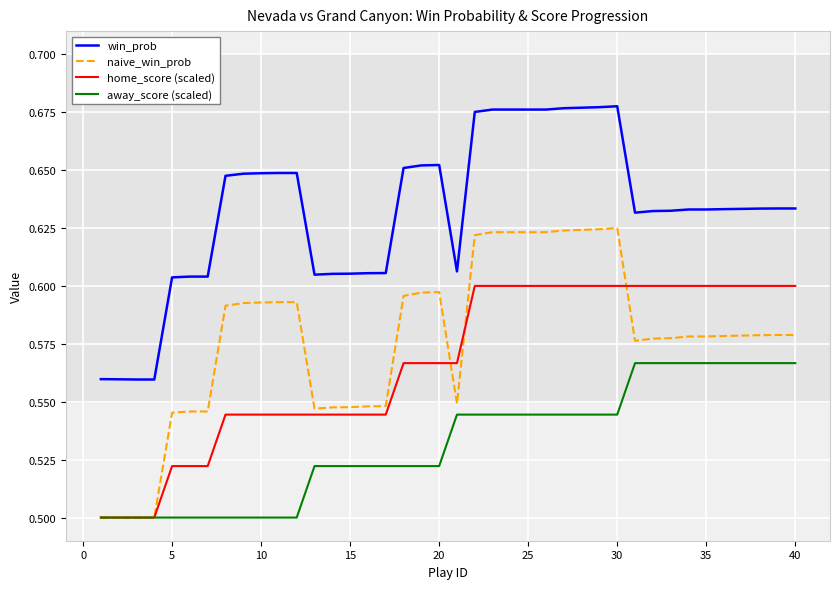

Which series has the largest total across all categories?

win_prob